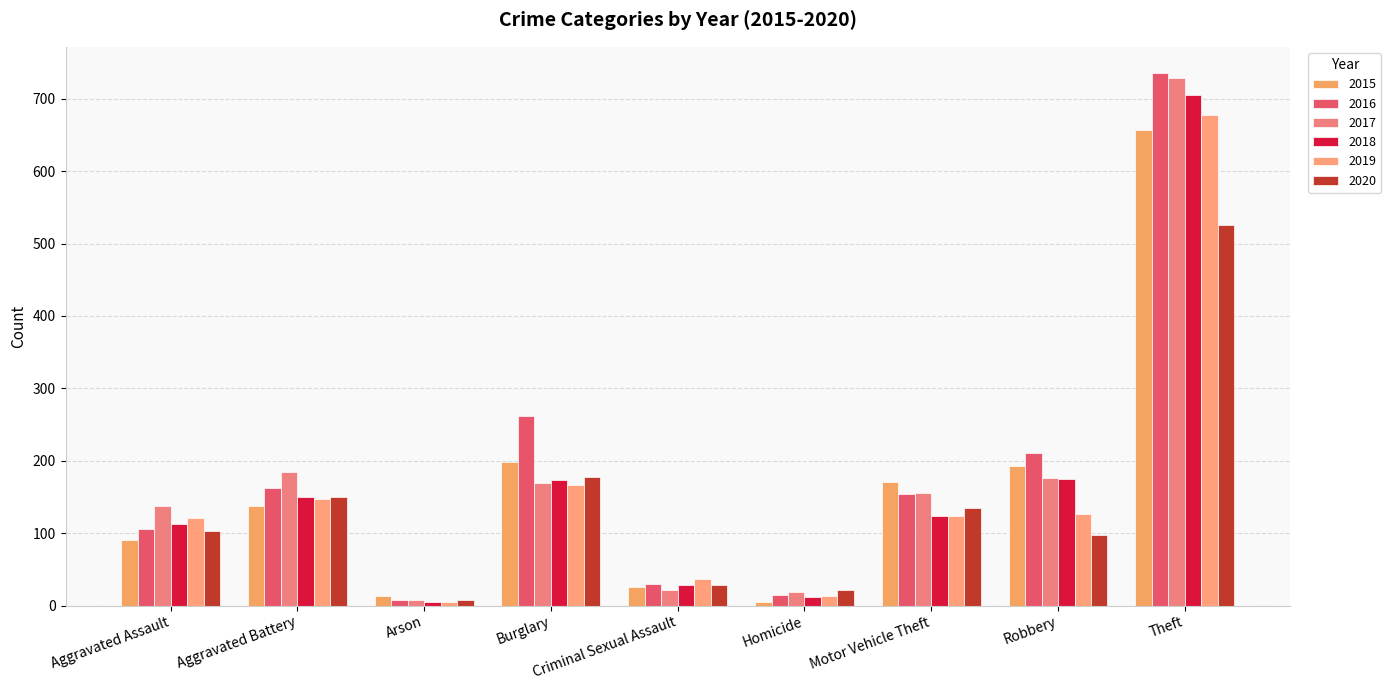

Reading right to left, extract all data points from this chart.

2015: Theft=657	Robbery=193	Motor Vehicle Theft=170	Homicide=5	Criminal Sexual Assault=25	Burglary=198	Arson=13	Aggravated Battery=138	Aggravated Assault=90
2016: Theft=735	Robbery=211	Motor Vehicle Theft=154	Homicide=14	Criminal Sexual Assault=30	Burglary=262	Arson=8	Aggravated Battery=162	Aggravated Assault=106
2017: Theft=728	Robbery=176	Motor Vehicle Theft=155	Homicide=19	Criminal Sexual Assault=21	Burglary=169	Arson=8	Aggravated Battery=185	Aggravated Assault=138
2018: Theft=705	Robbery=175	Motor Vehicle Theft=124	Homicide=12	Criminal Sexual Assault=28	Burglary=174	Arson=5	Aggravated Battery=150	Aggravated Assault=113
2019: Theft=678	Robbery=127	Motor Vehicle Theft=124	Homicide=13	Criminal Sexual Assault=36	Burglary=167	Arson=5	Aggravated Battery=147	Aggravated Assault=121
2020: Theft=525	Robbery=97	Motor Vehicle Theft=135	Homicide=22	Criminal Sexual Assault=28	Burglary=177	Arson=7	Aggravated Battery=150	Aggravated Assault=103